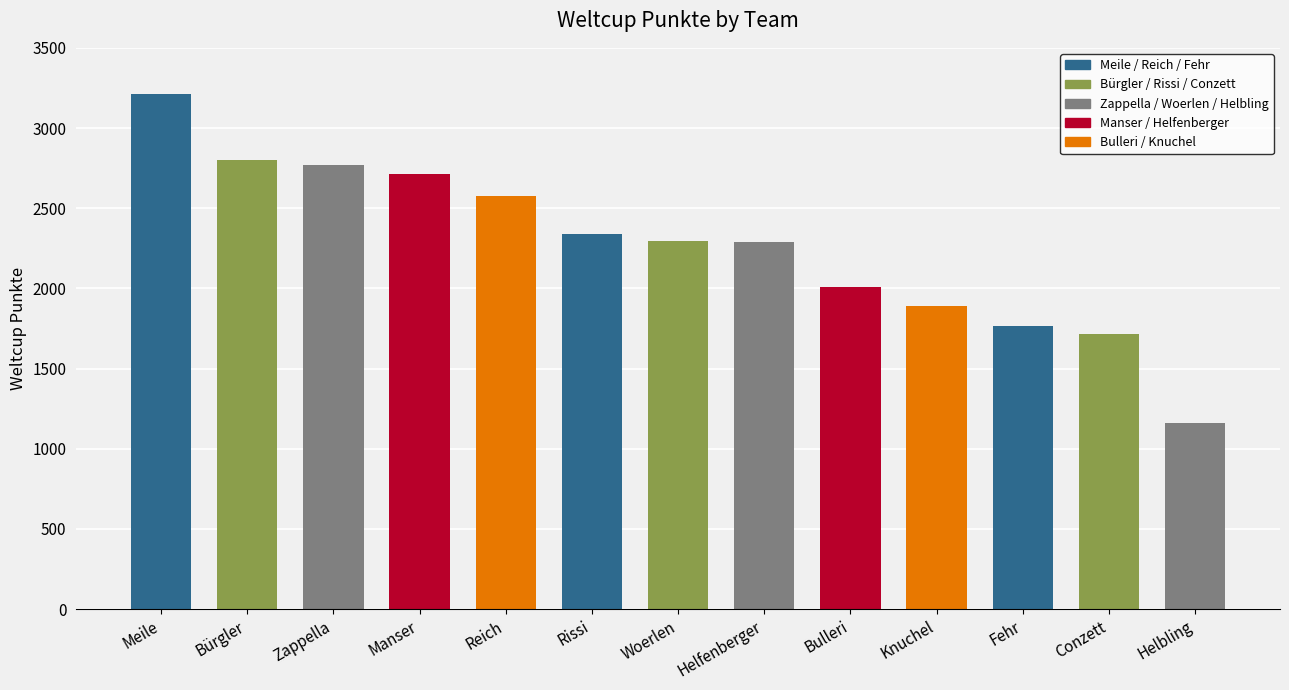

Does the chart contain stacked bars?

No